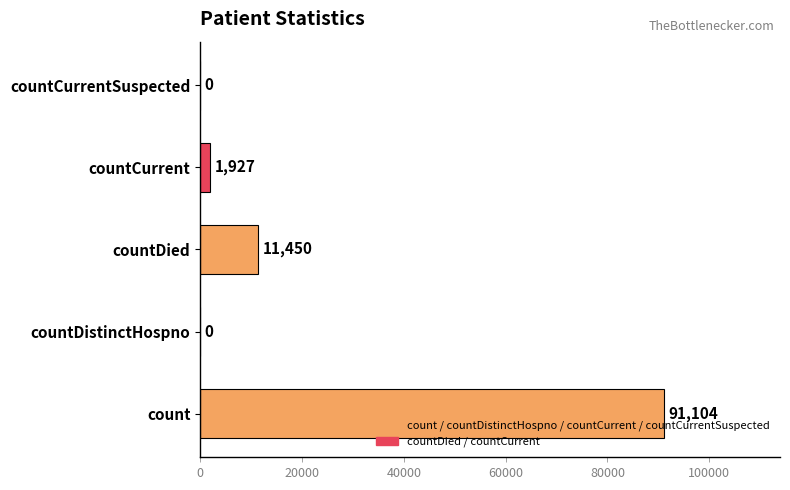

The chart shows a value of 11450 at countDied. True or false?

True